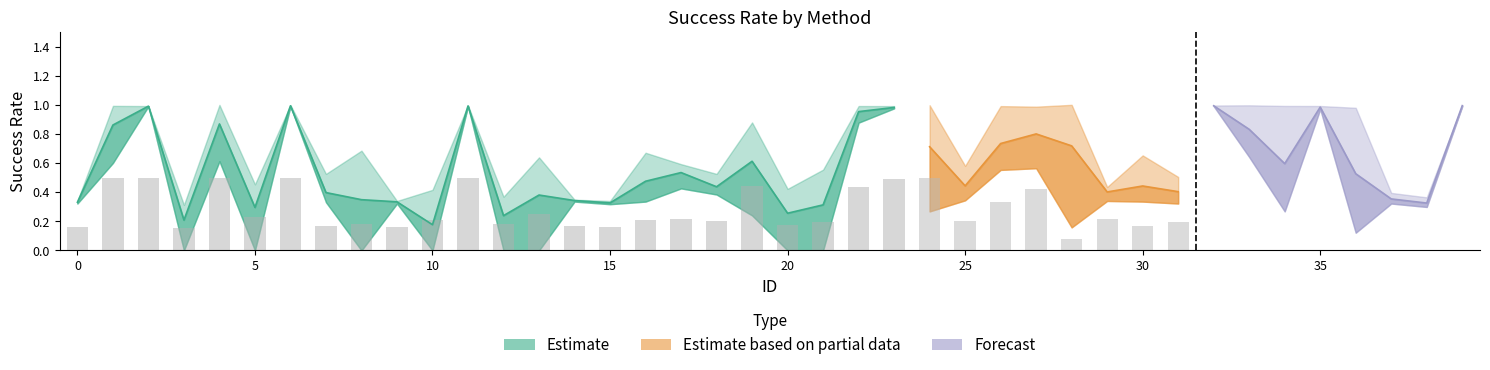

Does the chart contain stacked bars?

No